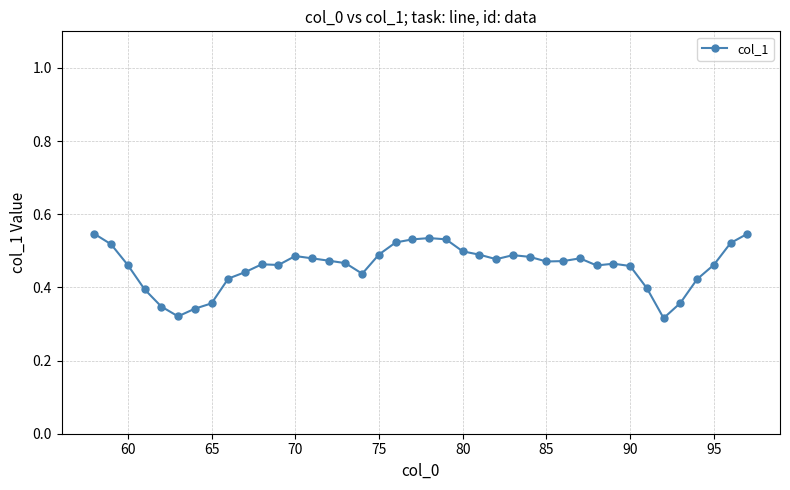

True or false: the data has more than 2 interior local peaks.

True